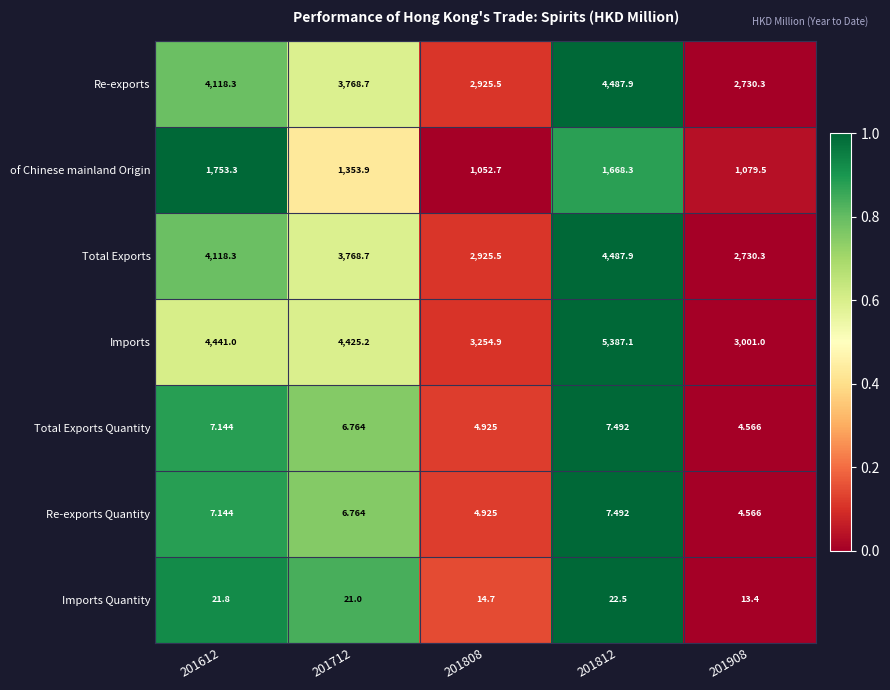

Is the value of Imports Quantity at 201612 greater than the value of Total Exports Quantity at 201612?

Yes